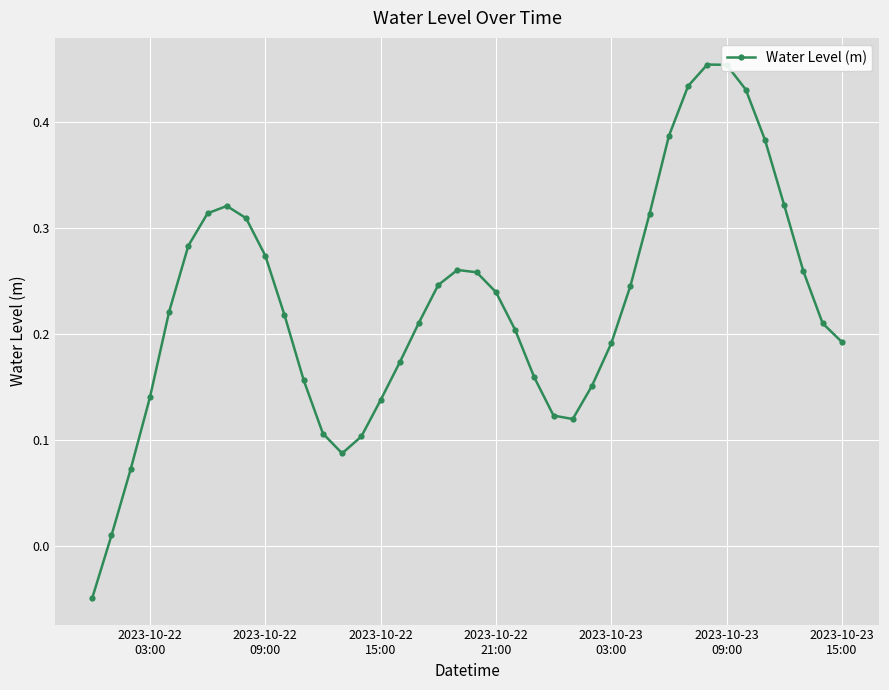

What is the sum of all values?

9.1